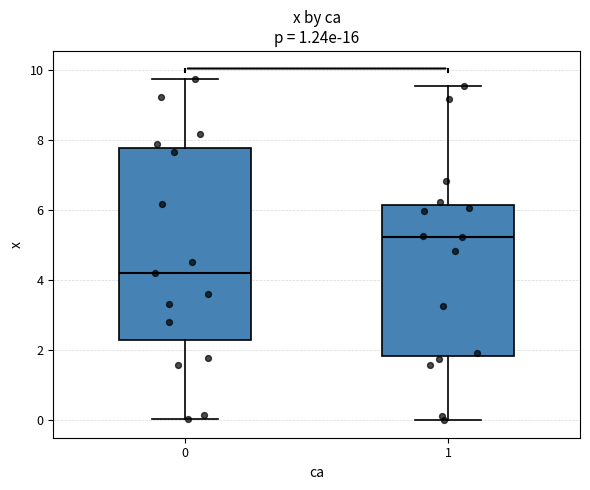

Reading left to right, transcribe this box plot: for each box, give where its median line is, the range the box spans, and where its two whiskers end, as read against the y-axis. The values are not printed on the chart, so give them approximately, as read against the axis.

0: median 4.2, box 2.4 to 7.8, whiskers 0.0 to 9.8
1: median 5.2, box 1.8 to 6.2, whiskers 0.0 to 9.6